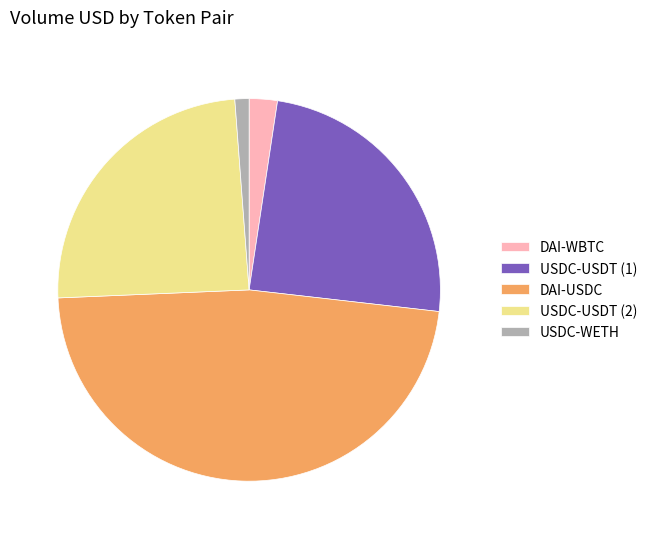

Which slice is the largest?

DAI-USDC